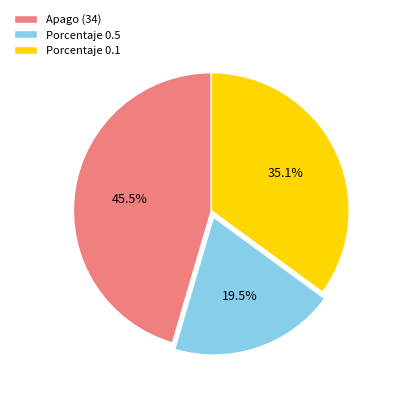

How many segments does this pie chart have?

3